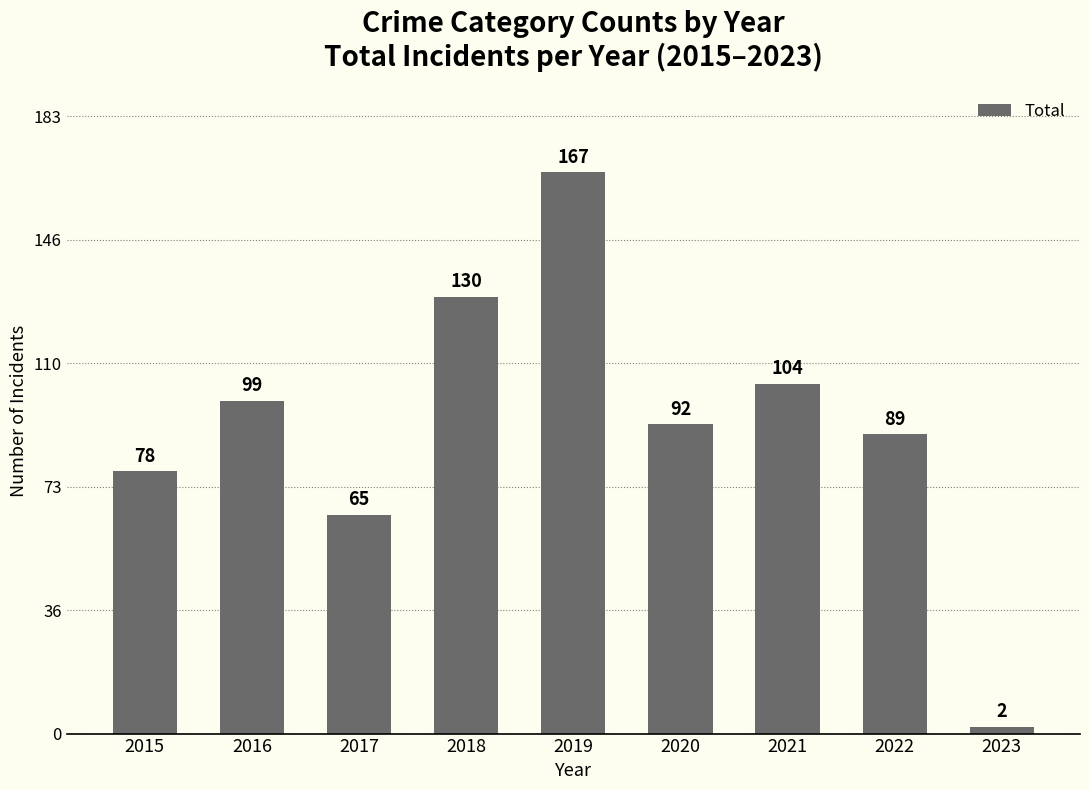

At which label does the data first exceed 92?

2016